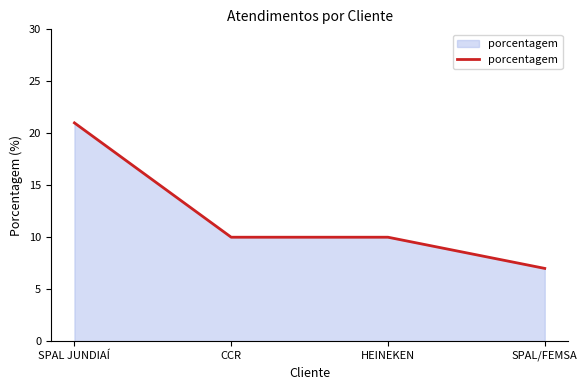

How many categories are shown in the chart?

4